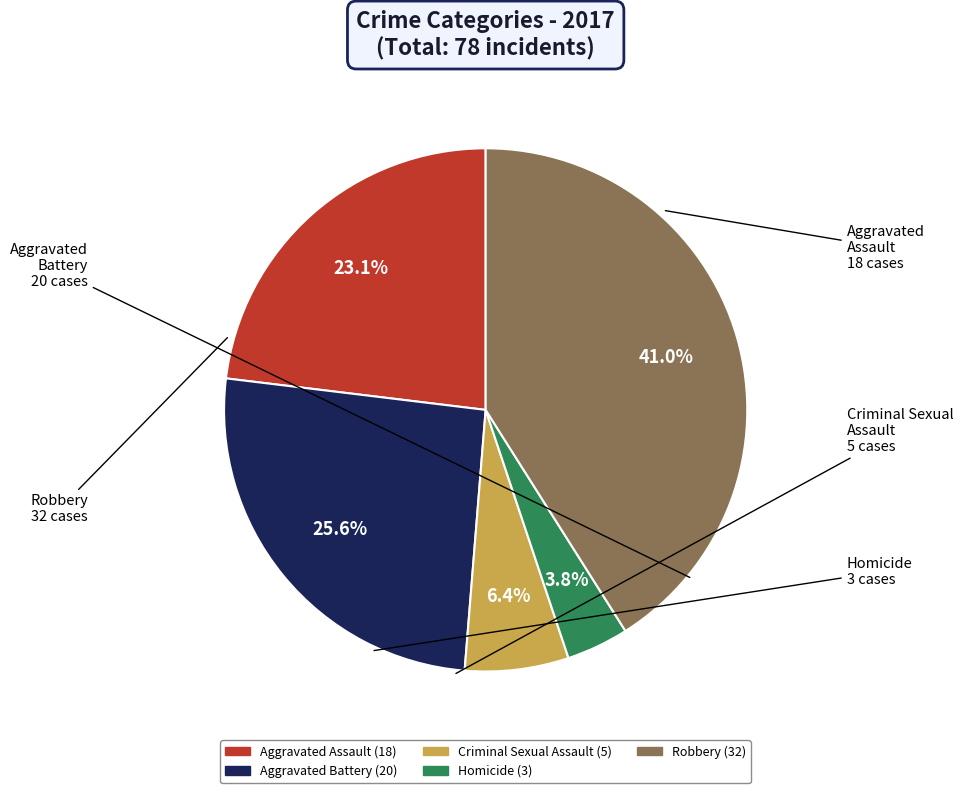

Is it true that Aggravated Assault is 29% of the pie?

False